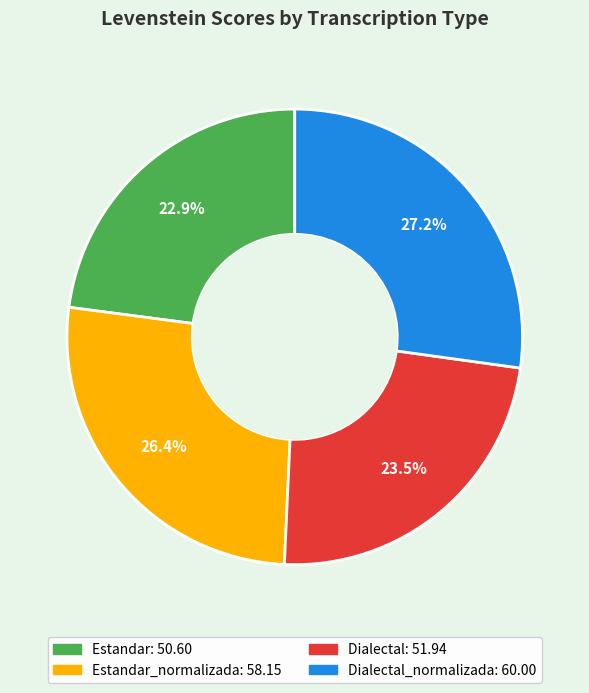

Does any single category account for the majority?

No